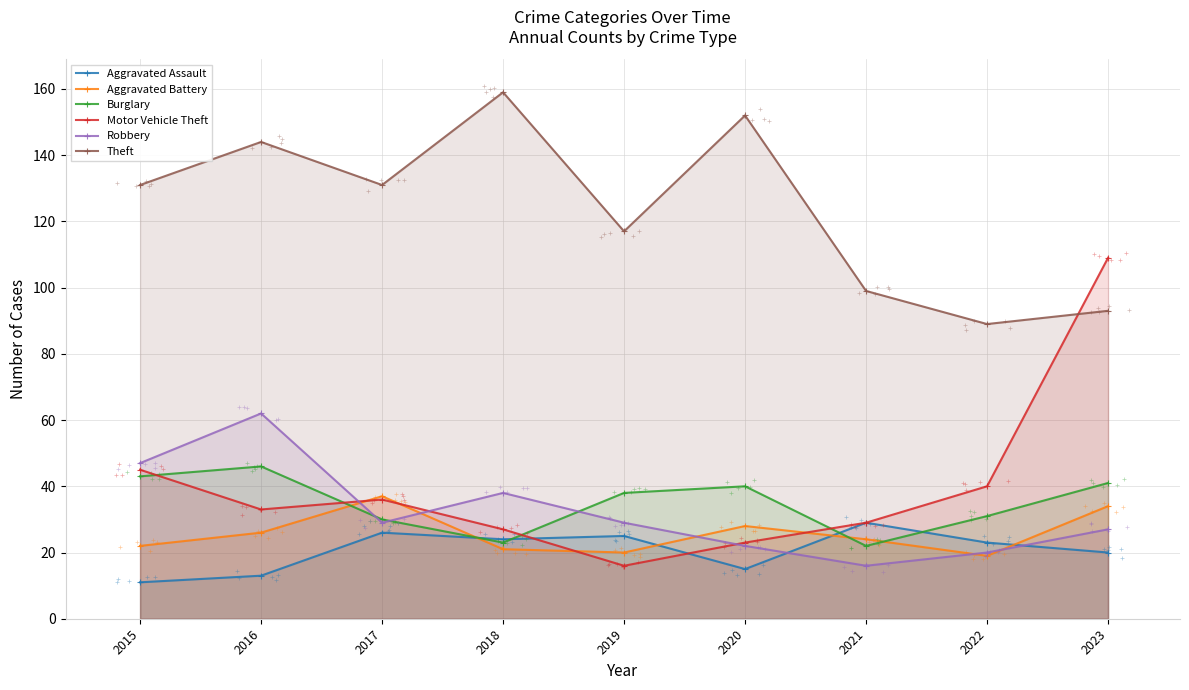

At which category does Robbery reach its first local peak?

2016